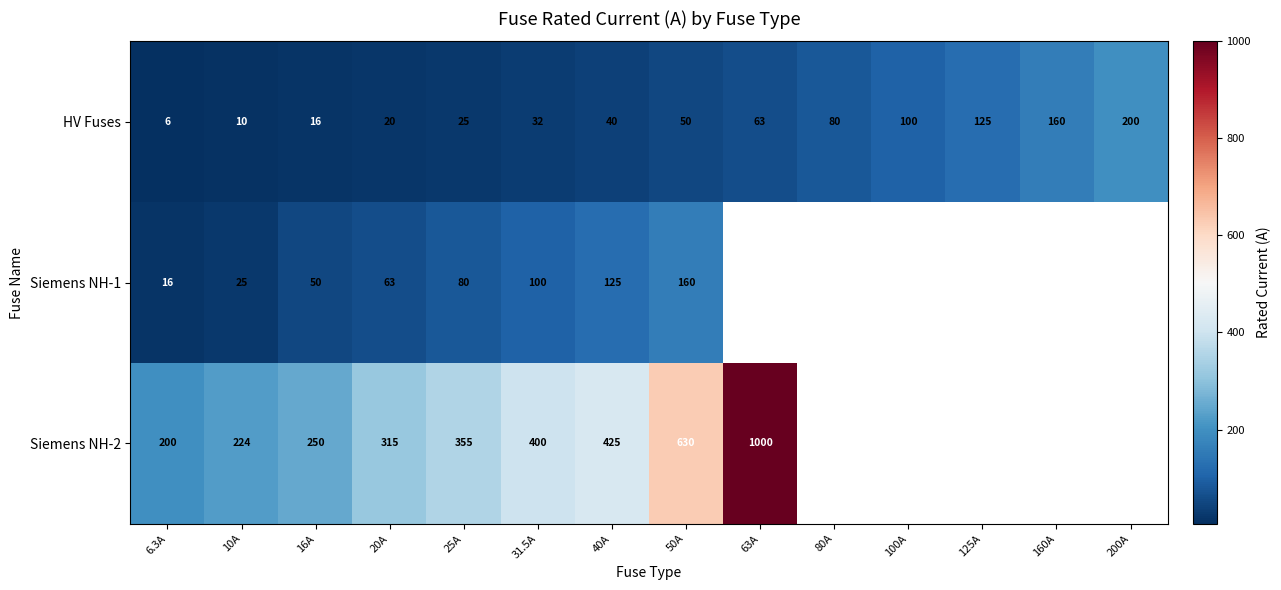

Which series changed the most between 10A and 20A?

Siemens NH-2